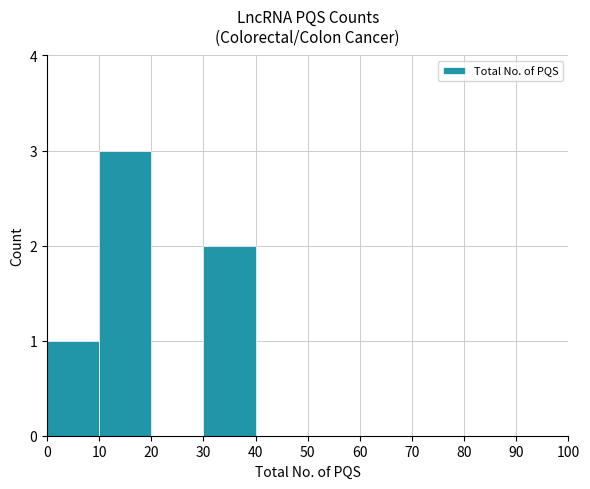

Are the bars horizontal?

No